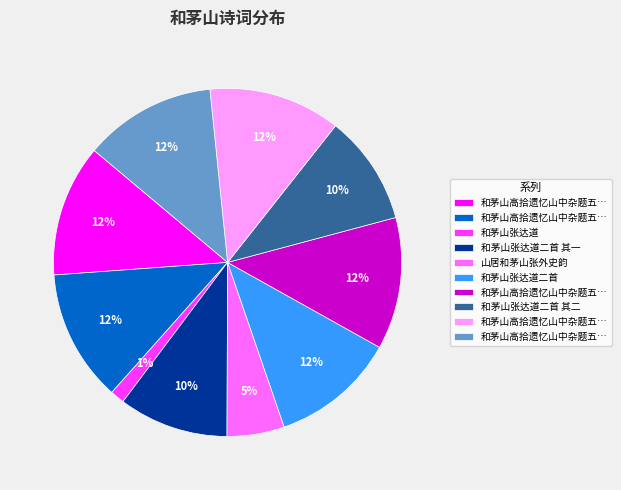

How many segments does this pie chart have?

10